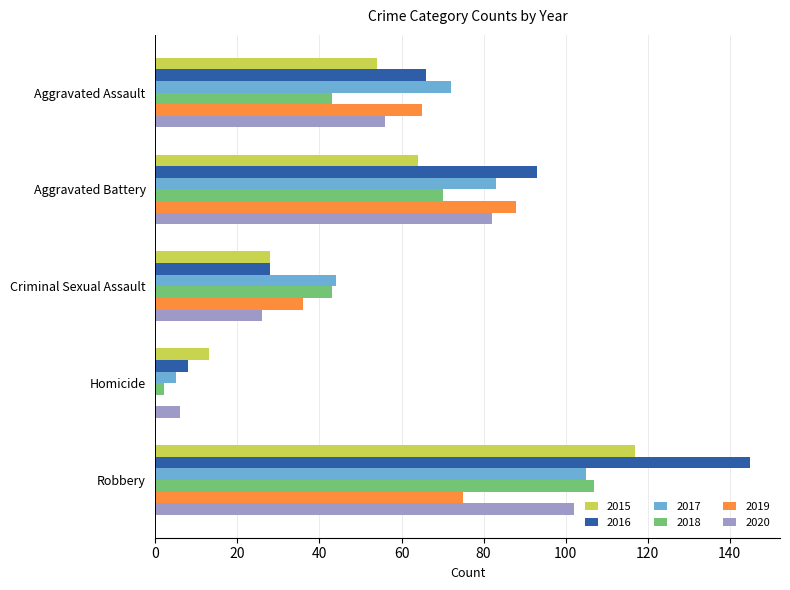

True or false: 2020 has a value of 82 at Aggravated Battery.

True